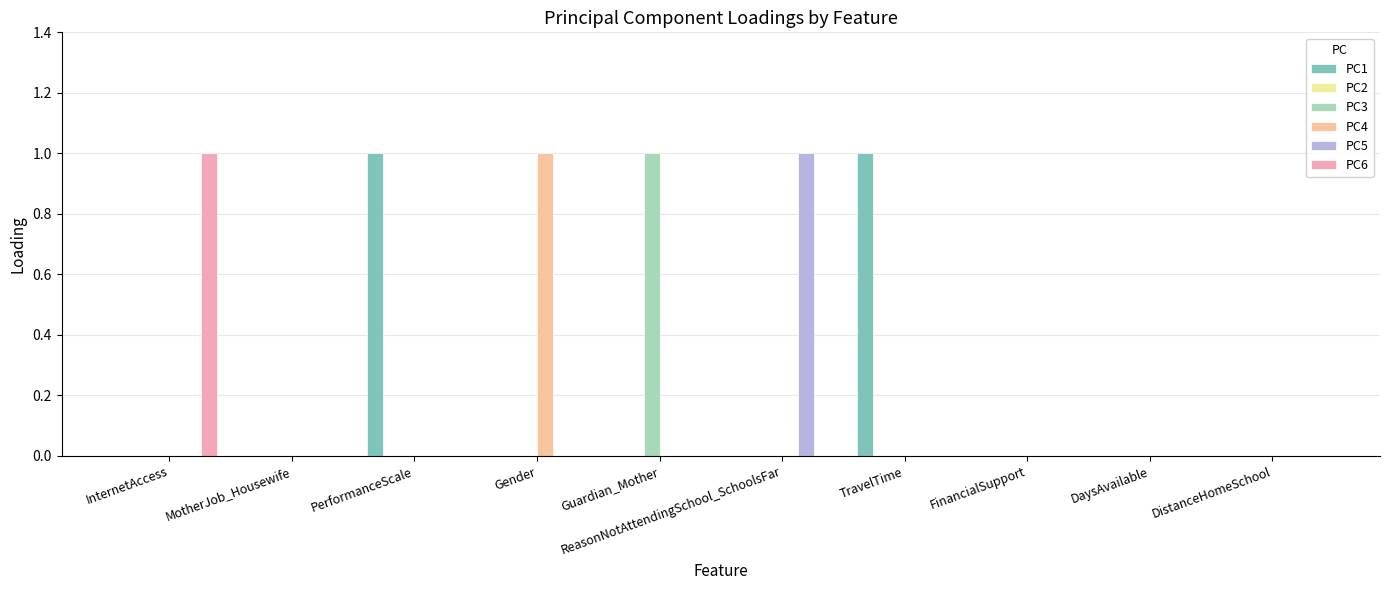

Which has a higher value, FinancialSupport or TravelTime?

TravelTime